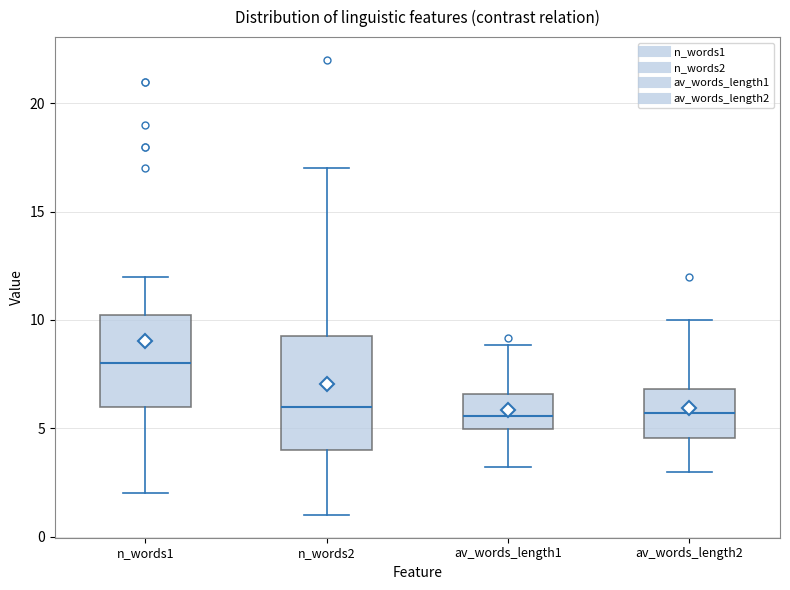

Which box is the tallest, from its lower edge to its upper edge?

n_words2